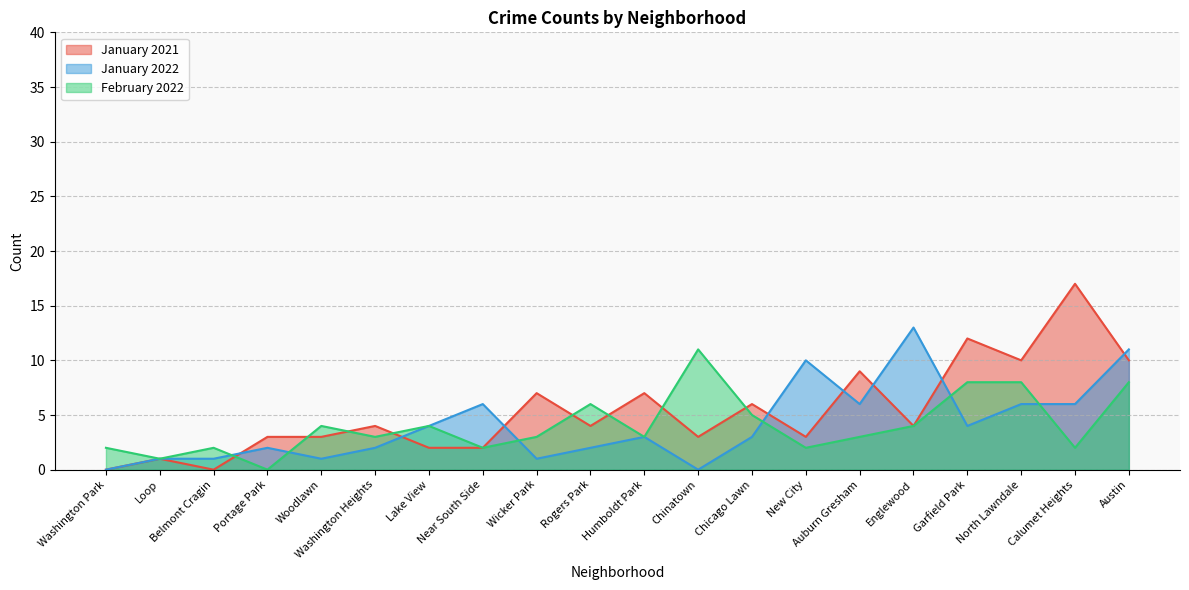

In February 2022, how many points are lower than both neighbors (excluding endpoints)?

7